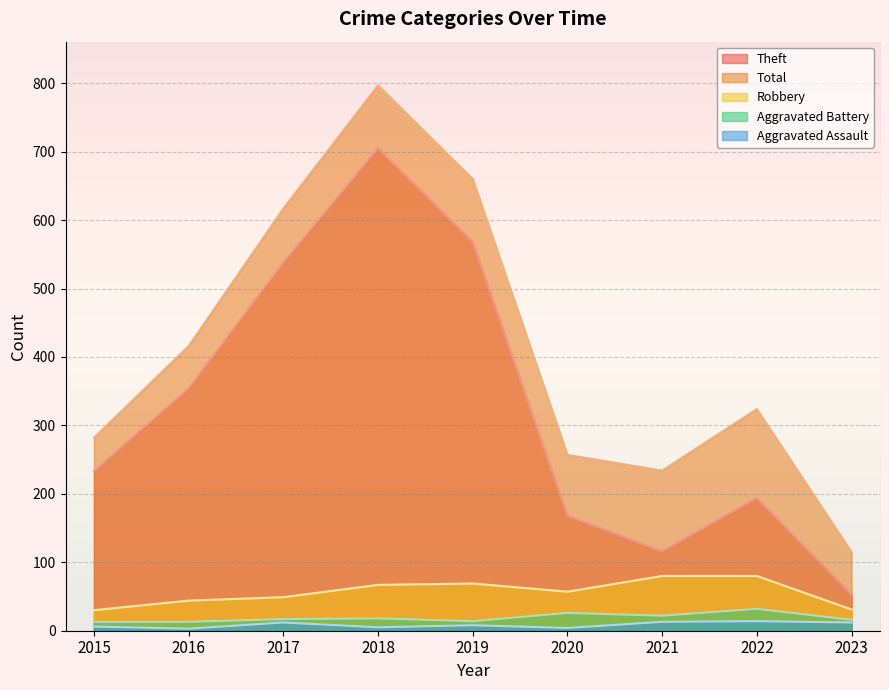

How many lines are shown in the chart?

5